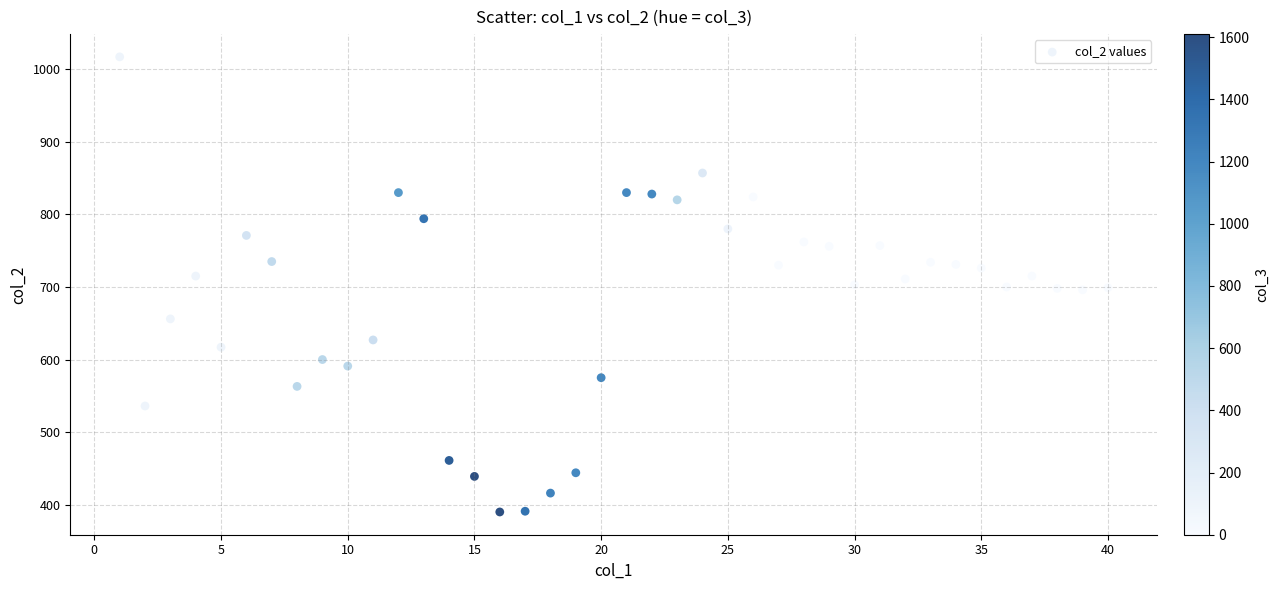

What is the range of X values (max minus min)?

39